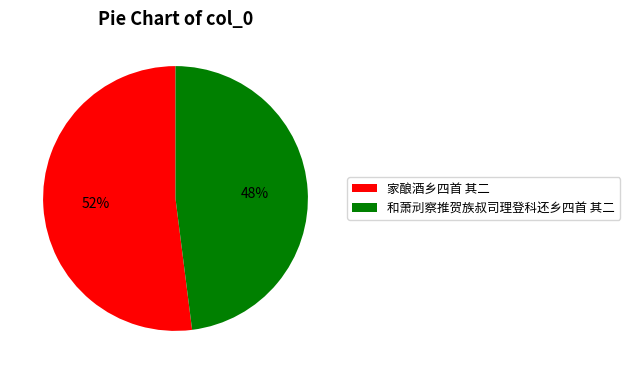

What percentage is the 和萧刓察推贺族叔司理登科还乡四首 其二 slice, to the nearest percent?

48%